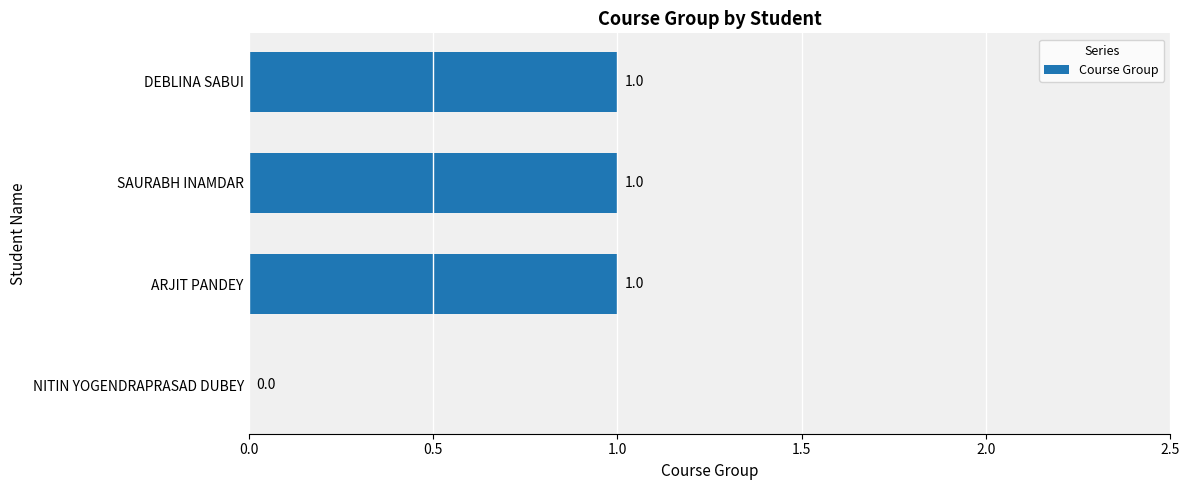

What is the sum of all values?

3